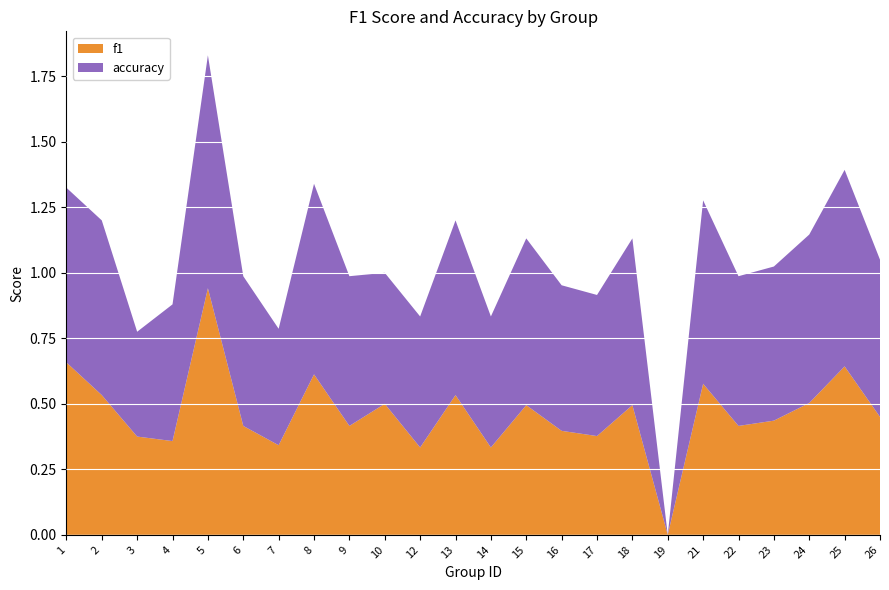

Reading left to right, list all the values displayed in this chart.

f1: 0.7	0.5	0.4	0.4	0.9	0.4	0.3	0.6	0.4	0.5	0.3	0.5	0.3	0.5	0.4	0.4	0.5	0.0	0.6	0.4	0.4	0.5	0.6	0.5
accuracy: 0.7	0.7	0.4	0.5	0.9	0.6	0.4	0.7	0.6	0.5	0.5	0.7	0.5	0.6	0.6	0.5	0.6	0.0	0.7	0.6	0.6	0.6	0.8	0.6